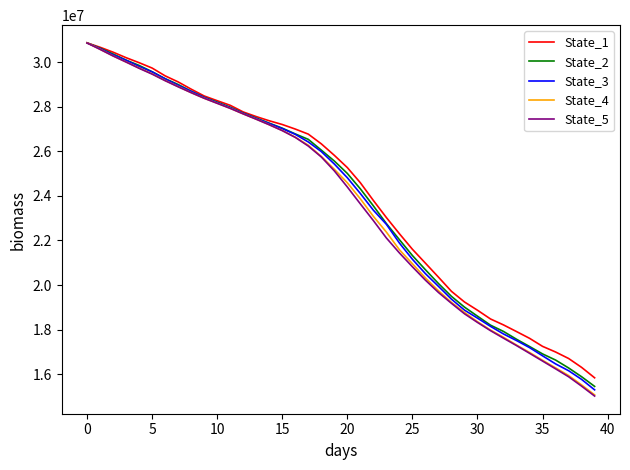

What is the minimum value for State_4?

15063276.0